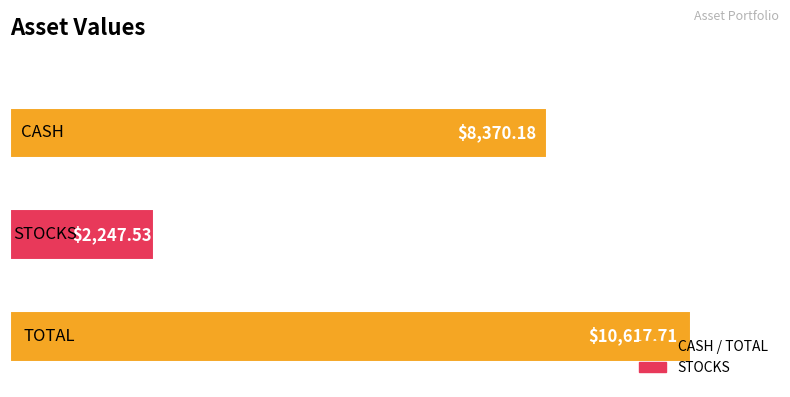

What is the average value?

7078.5